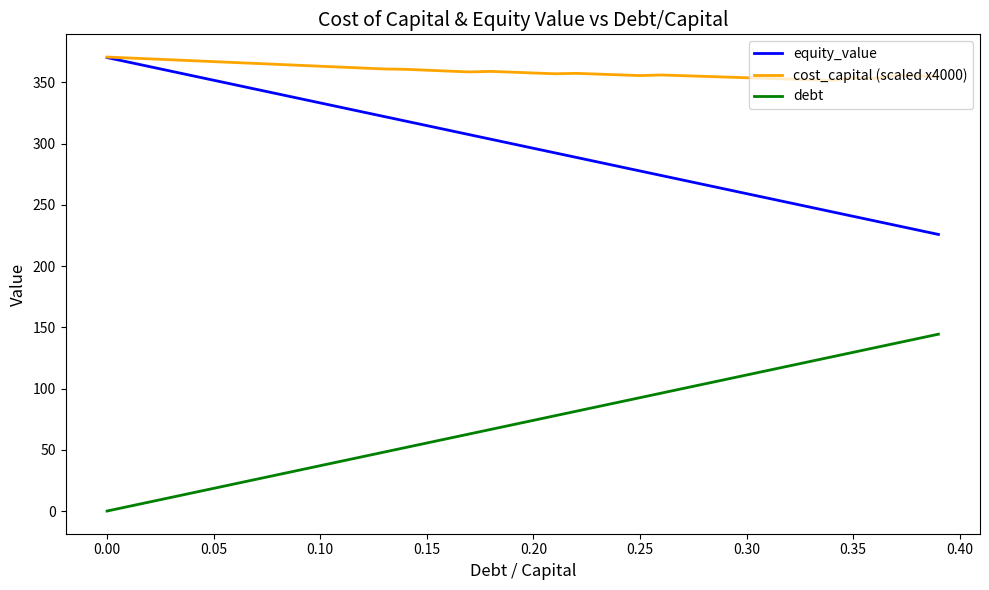

What is the maximum value shown in the chart?

370.8